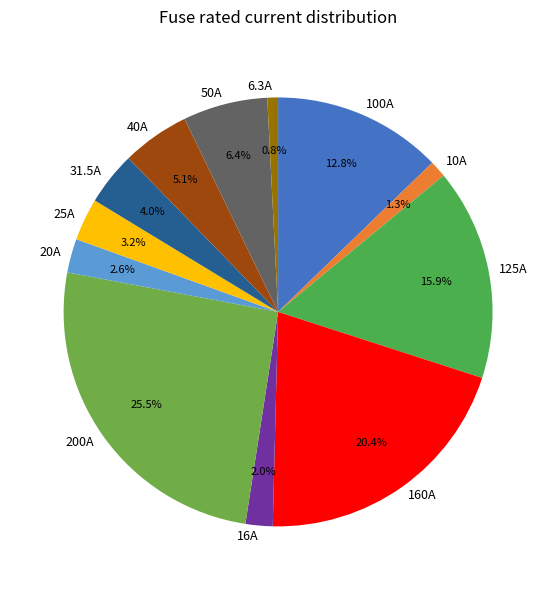

What is the ratio of the value at 160A to the value at 100A?

1.6